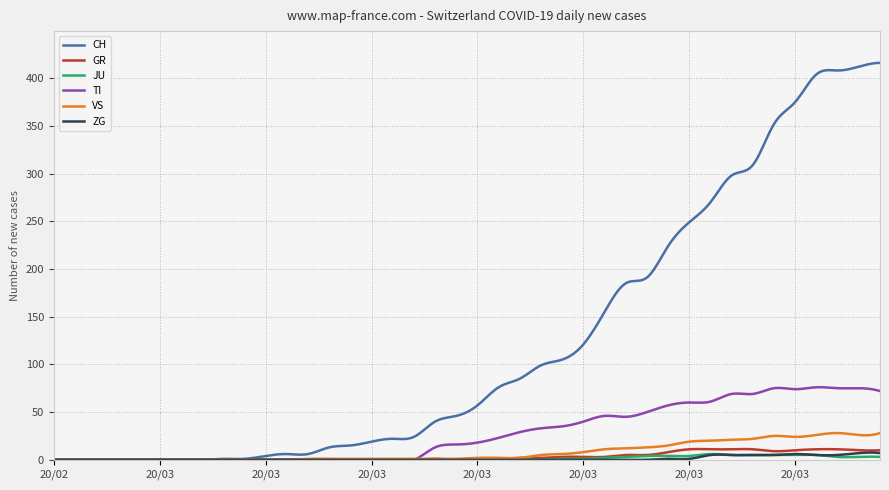

Which series has the largest range (max minus min)?

CH